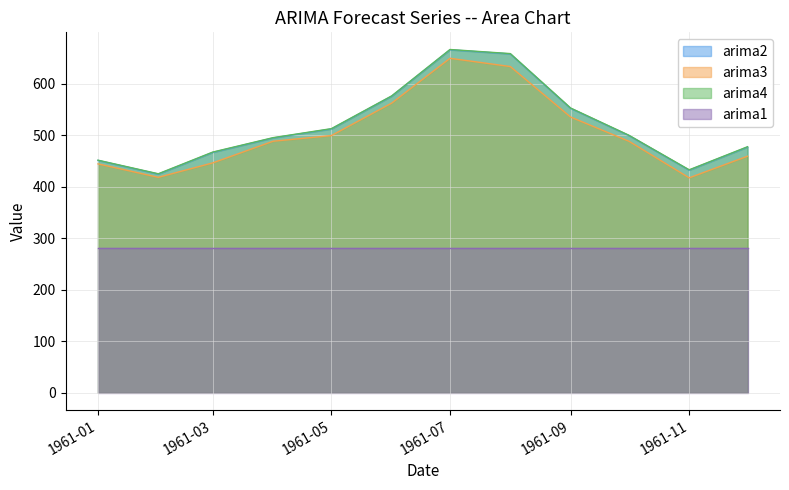

How many lines are shown in the chart?

4